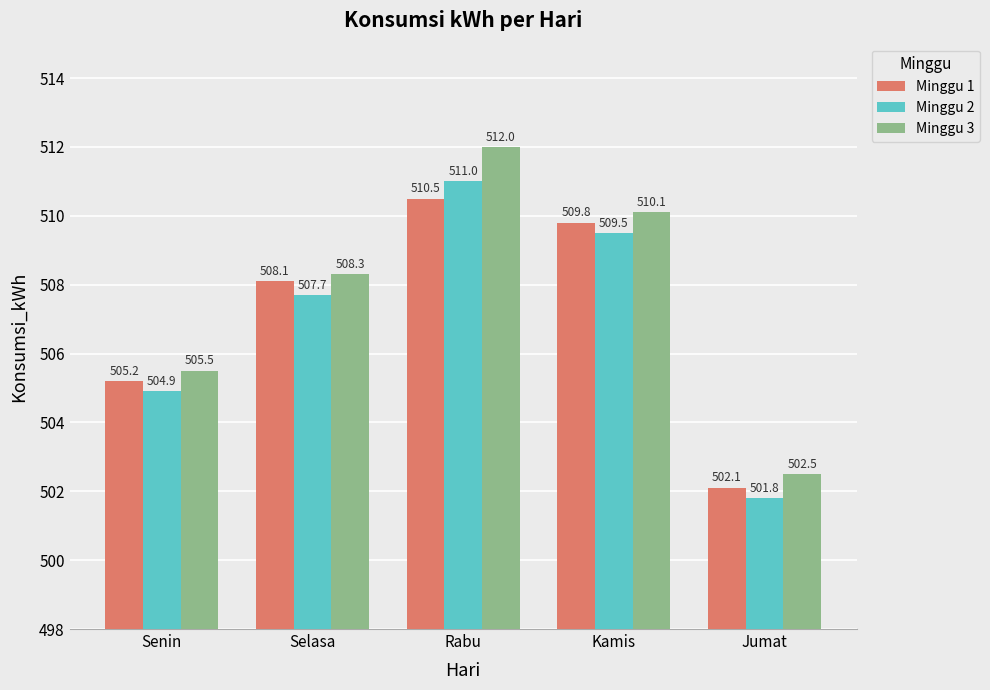

Reading right to left, list all the values displayed in this chart.

Minggu 1: 502.1	509.8	510.5	508.1	505.2
Minggu 2: 501.8	509.5	511.0	507.7	504.9
Minggu 3: 502.5	510.1	512.0	508.3	505.5